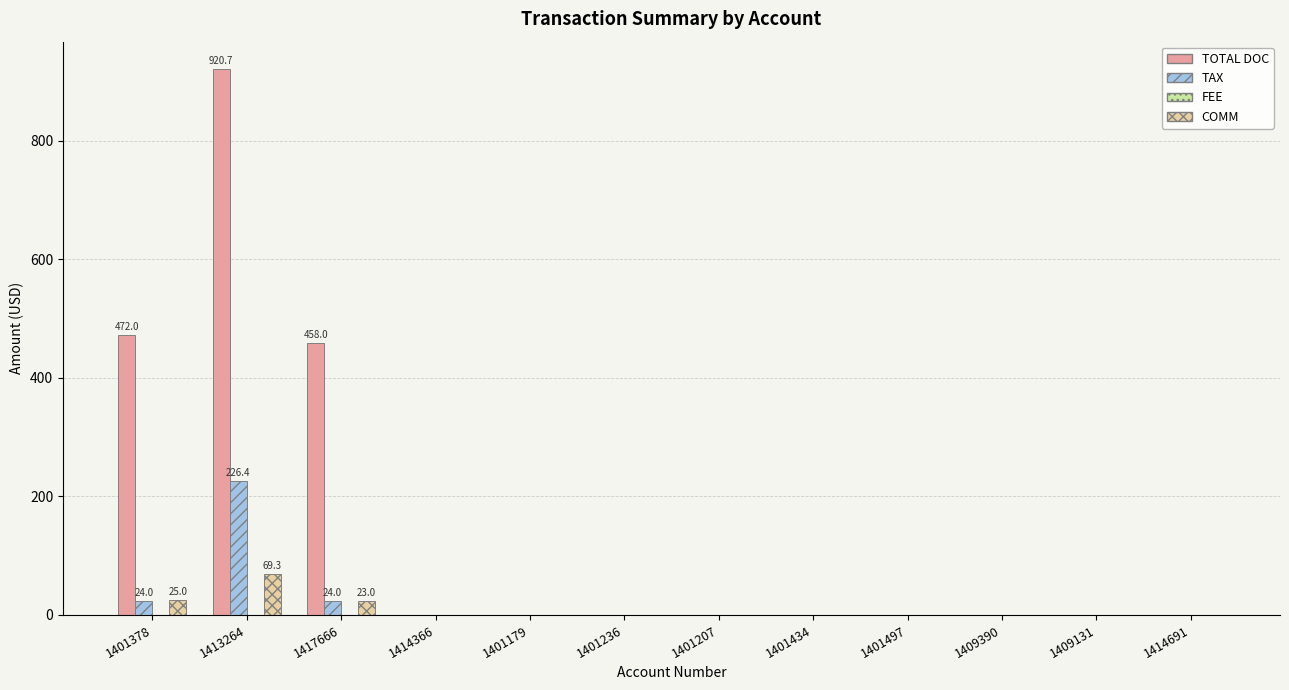

Which series has the largest total across all categories?

TOTAL DOC